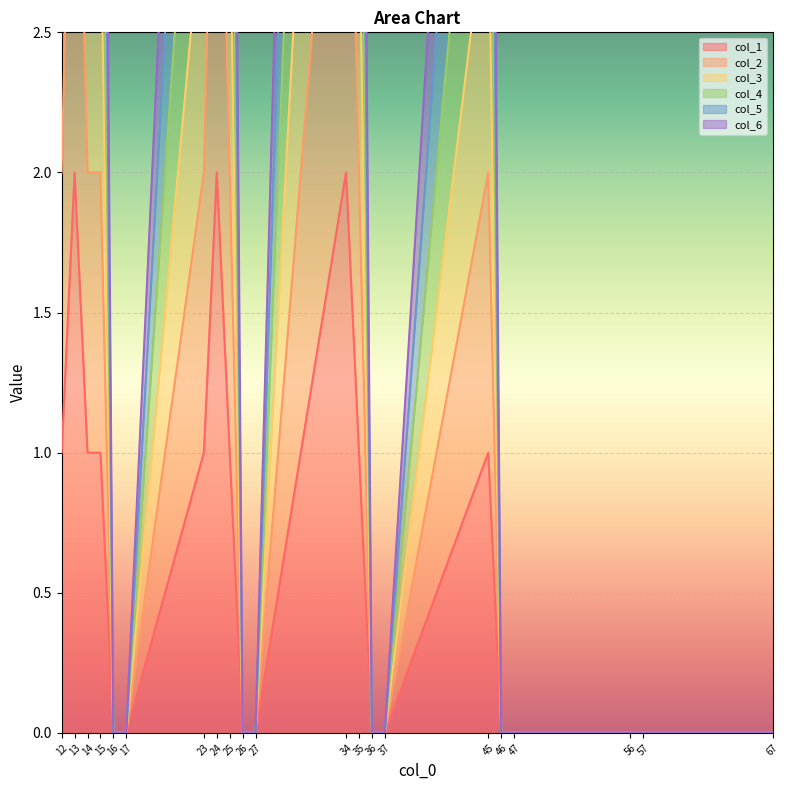

True or false: col_3 and col_2 intersect in this chart.

False